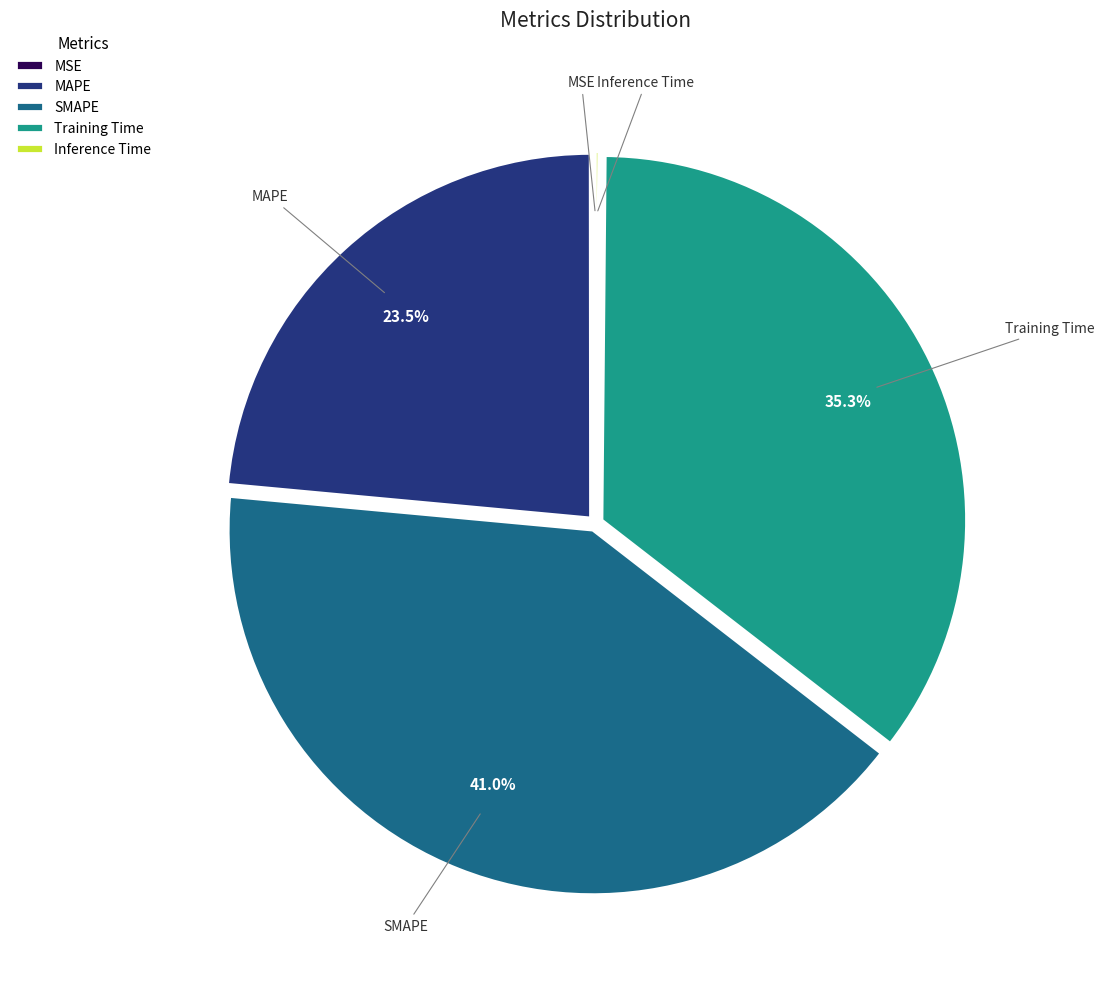

Is the sum of MAPE and SMAPE greater than half?

Yes